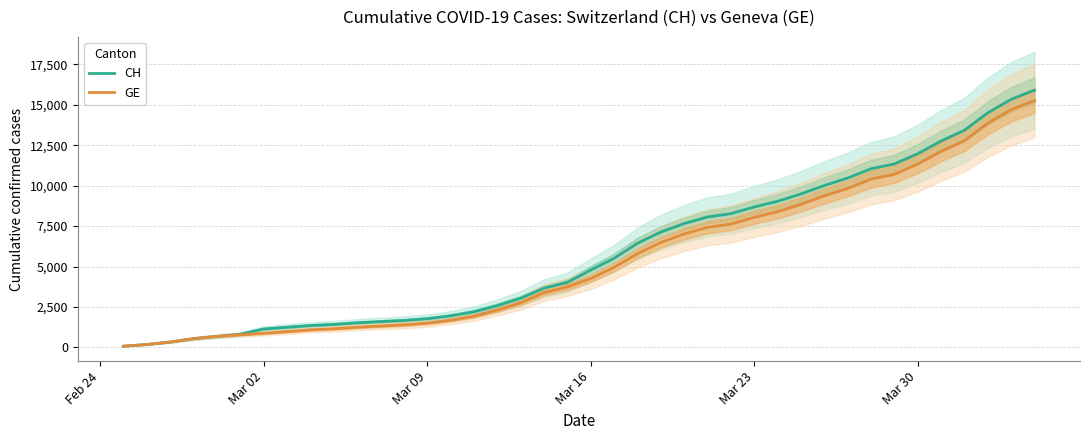

What are all the series names shown in the legend?

CH, GE